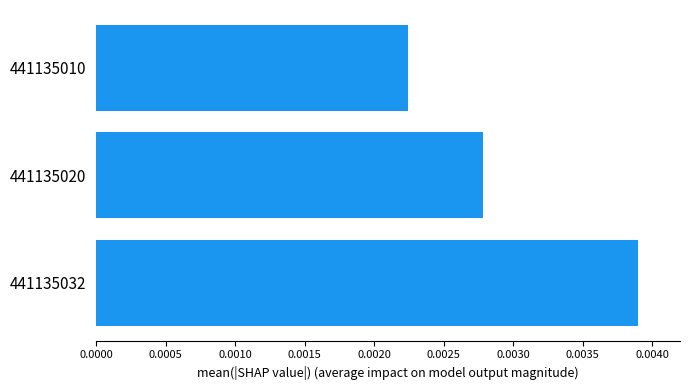

Rank the categories by value from lowest to highest.

441135010, 441135020, 441135032